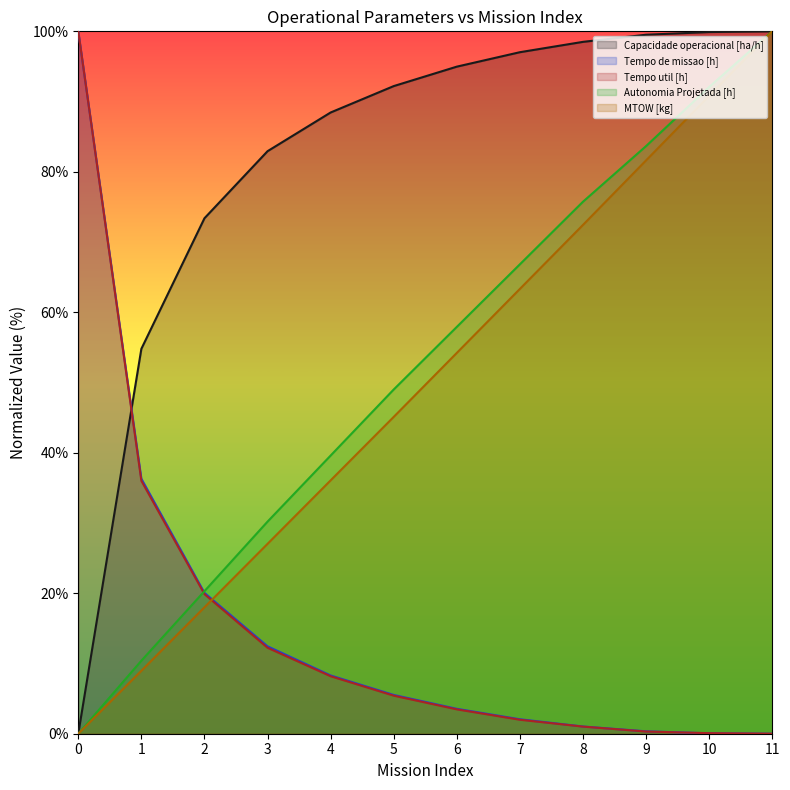

What is the sum of the Tempo util [h] values at 9 and 10?

0.4